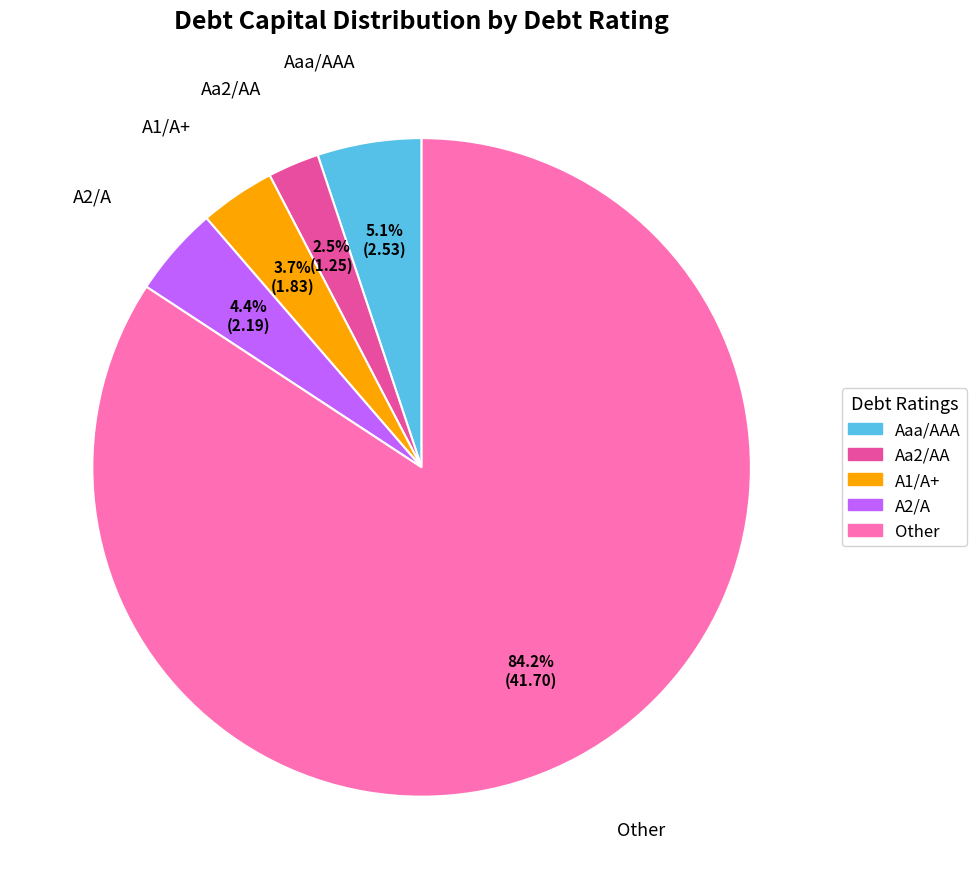

To the nearest percent, what is the difference between the Aaa/AAA and A1/A+ slice percentages?

1%